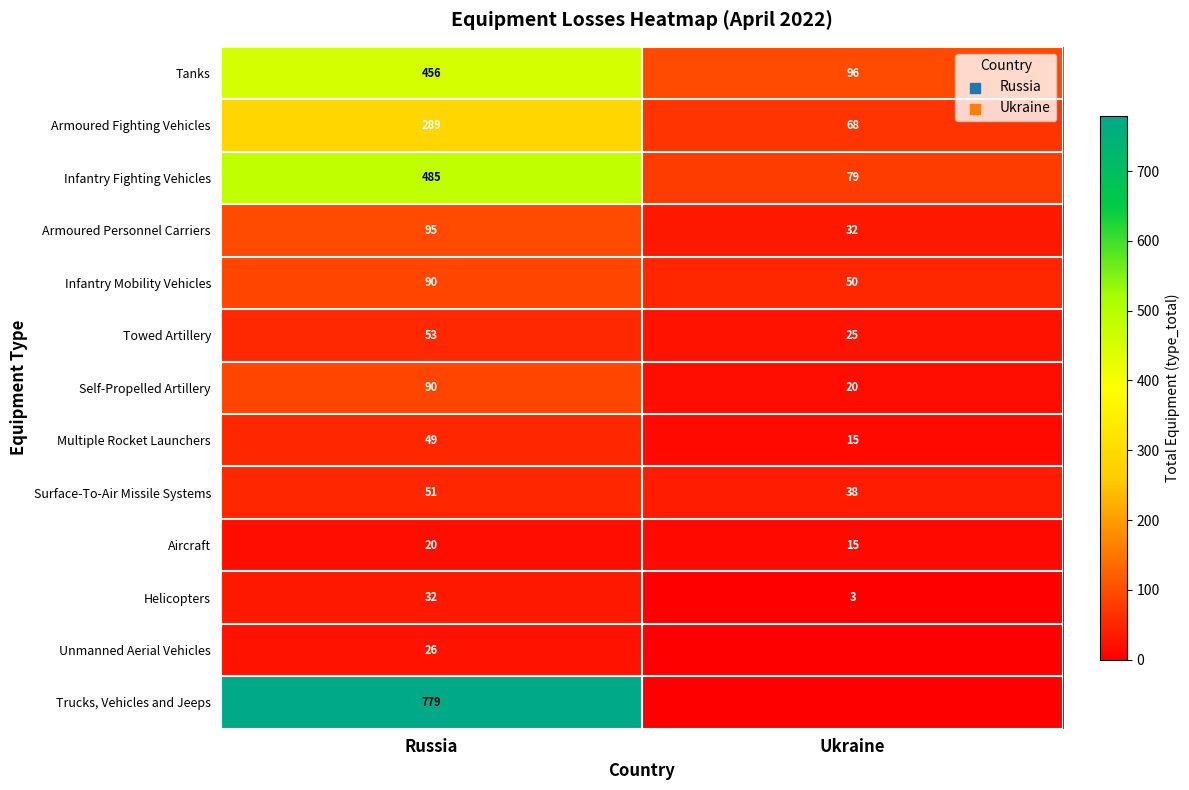

Is it true that Towed Artillery equals 25 at Ukraine?

True